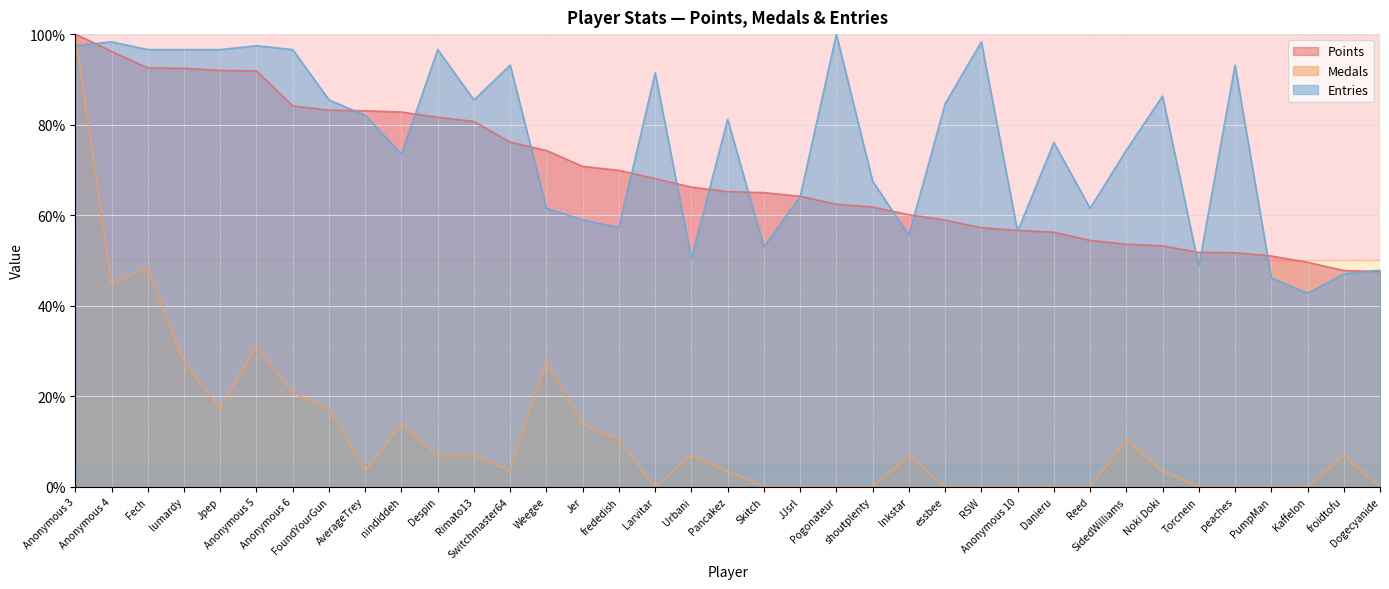

What is the total value across all series at Anonymous 10?

113.0